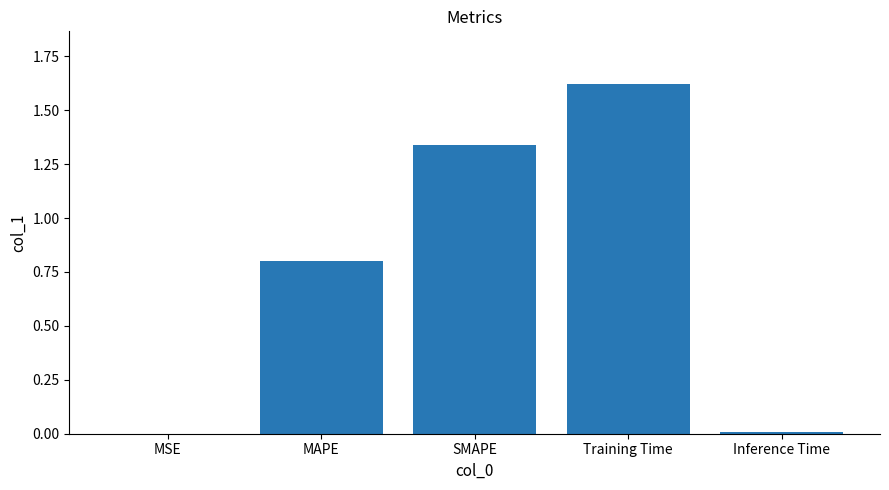

Are the bars horizontal?

No